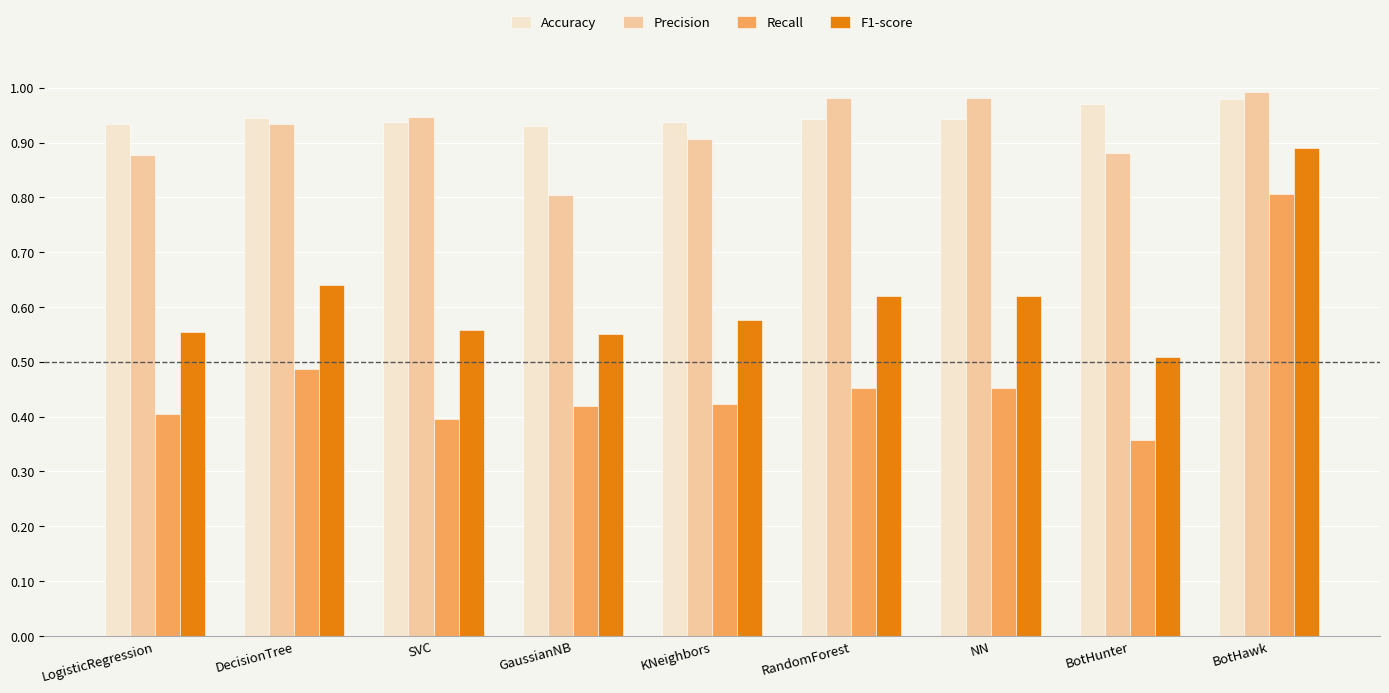

What is the label of the 2nd bar from the right?

BotHunter